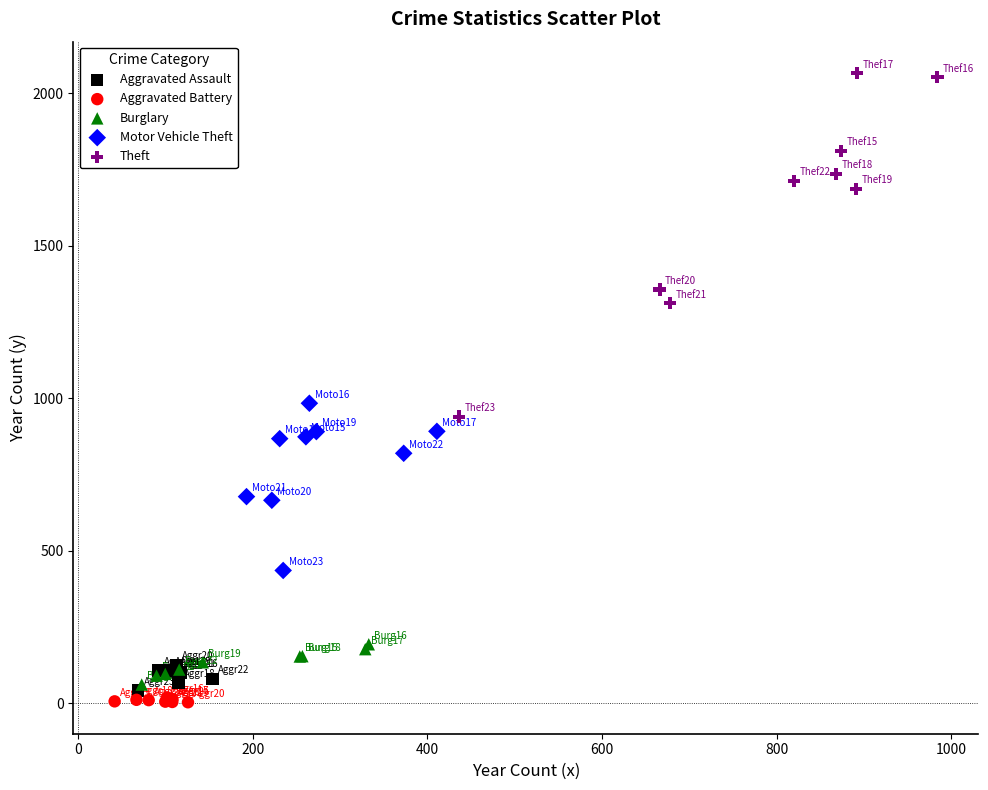

Which series has the largest Y range (max minus min)?

Theft